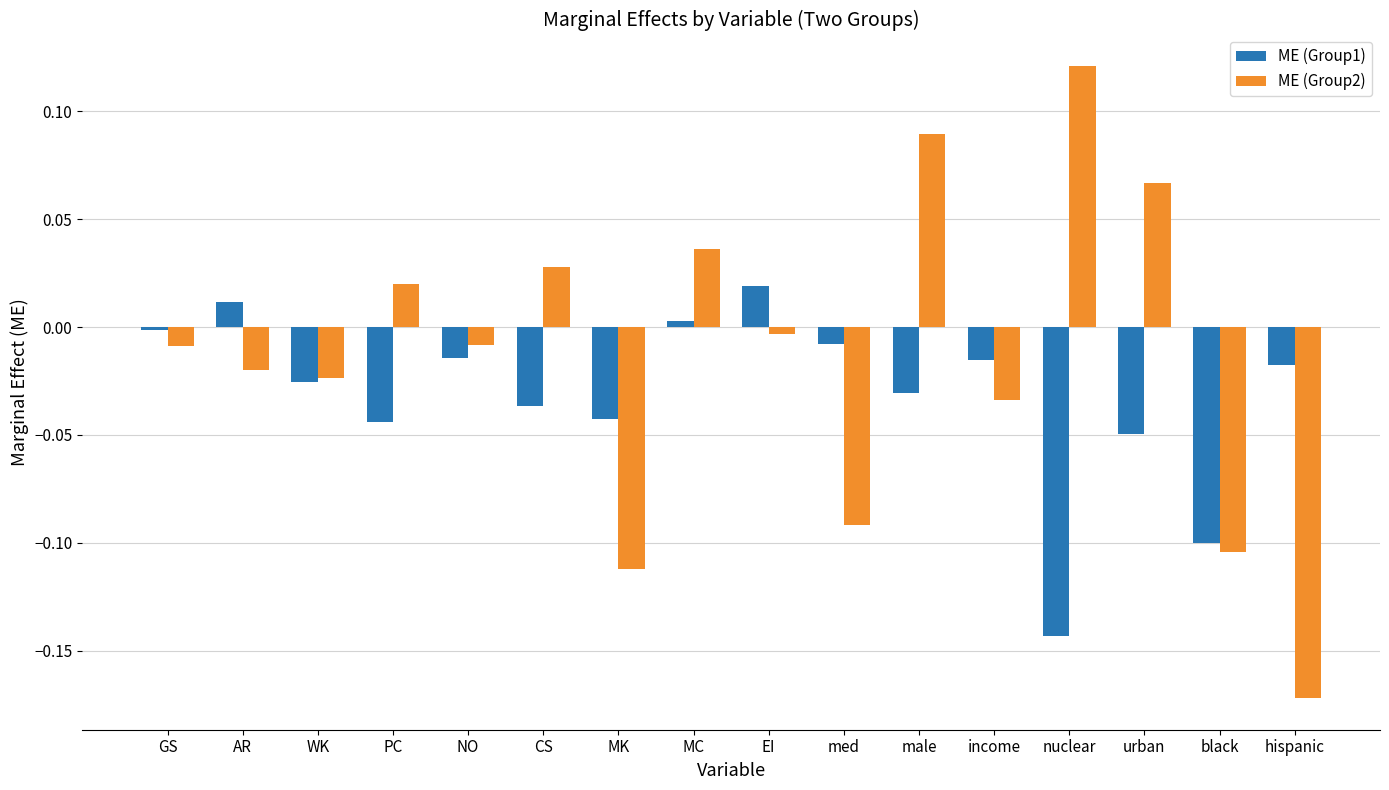

At GS, list the series in order from largest to smallest.

ME (Group1), ME (Group2)